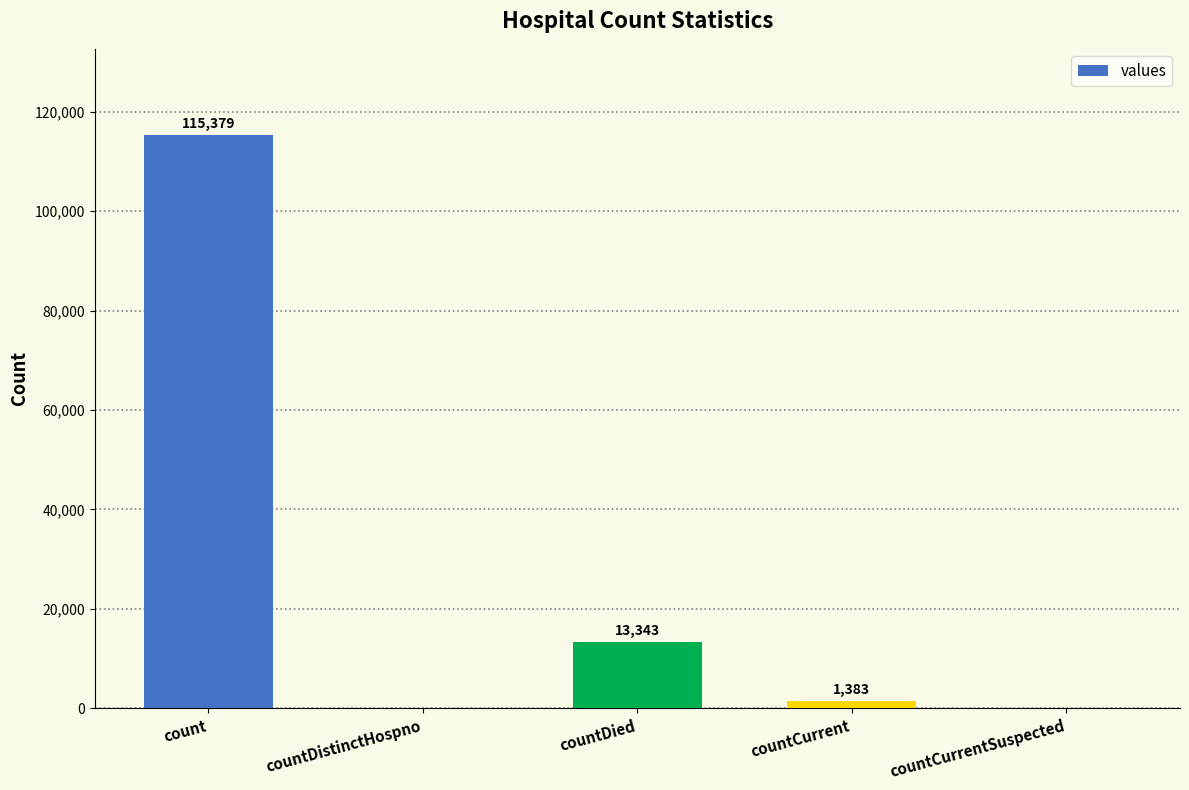

At which label is the value closest to 57689?

countDied